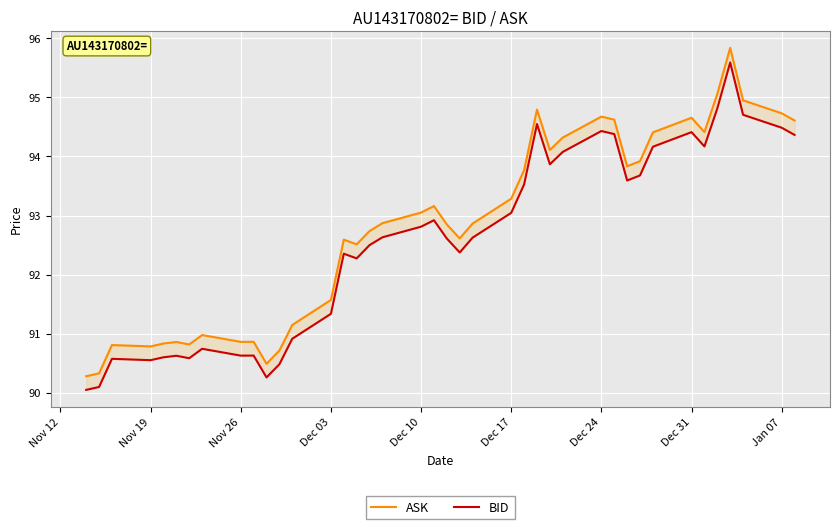

True or false: ASK and BID cross at least once.

False